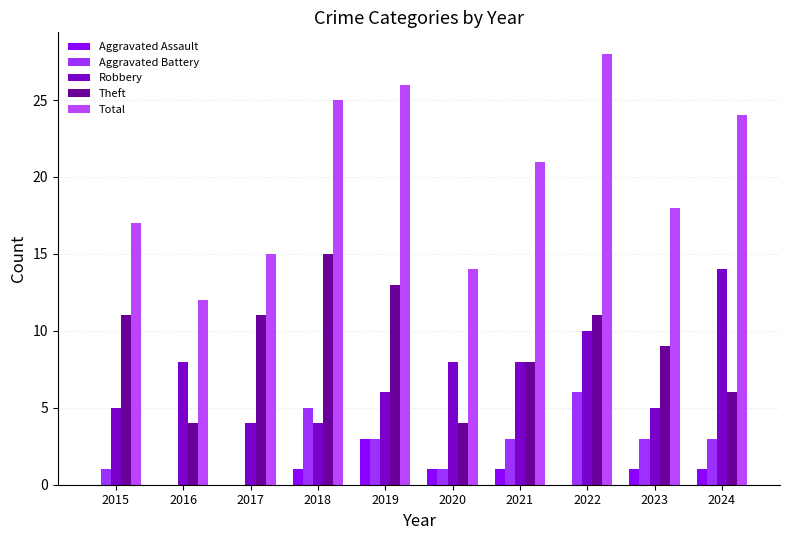

Count the number of categories in the chart.

10